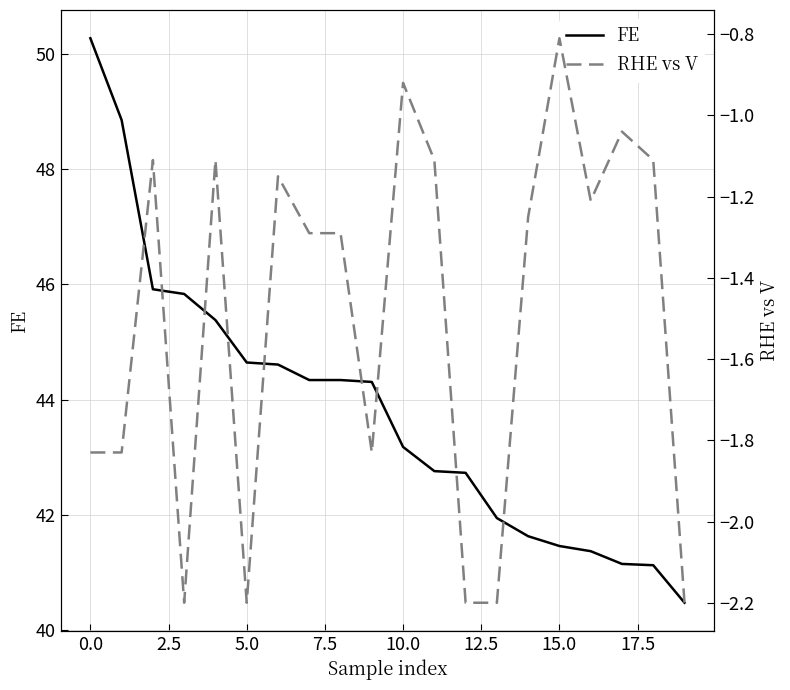

What value does the FE series have at 15.0?

41.5